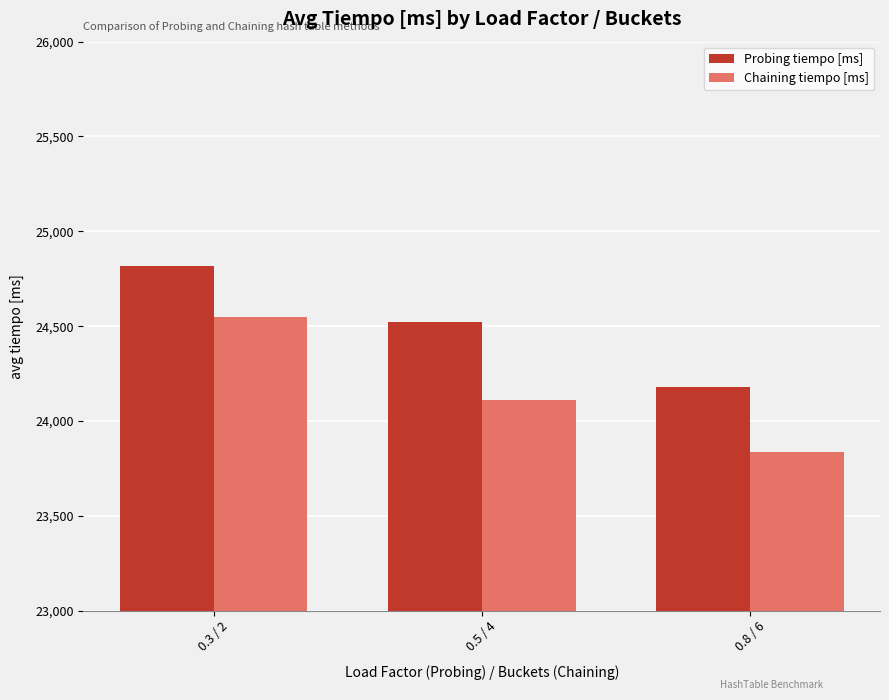

Is it true that Chaining tiempo [ms] equals 24111.9 at 0.5 / 4?

True